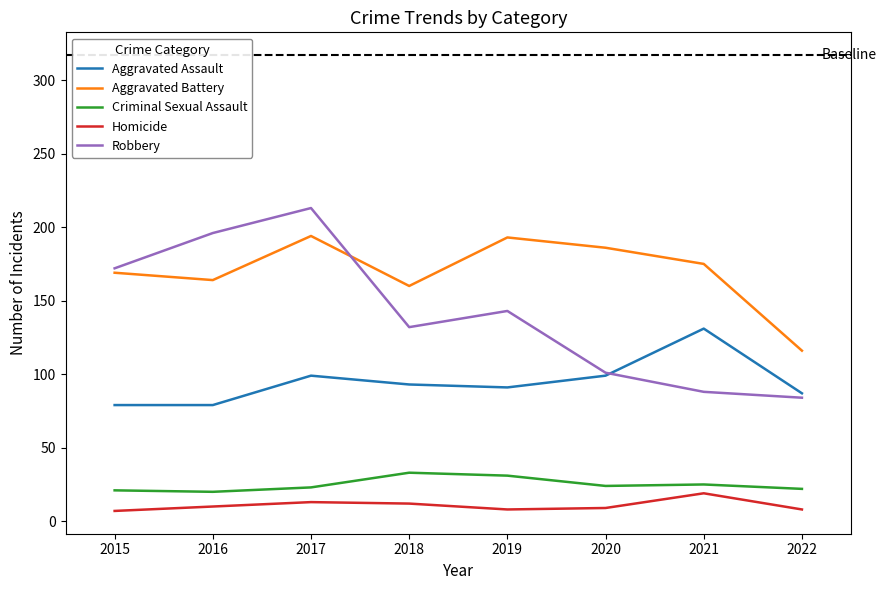

Between 2015 and 2017, which series saw the biggest shift?

Robbery